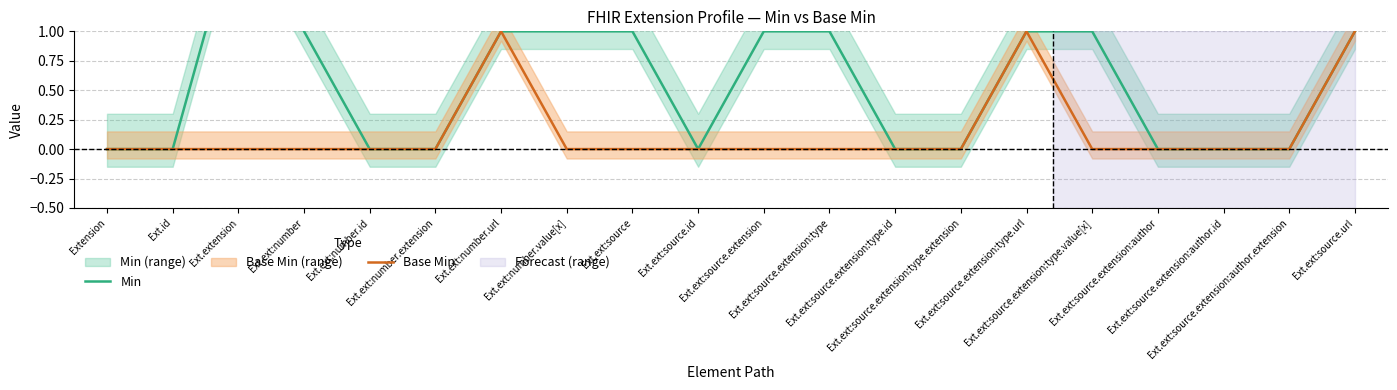

True or false: Base Min has more than 2 interior local peaks.

False